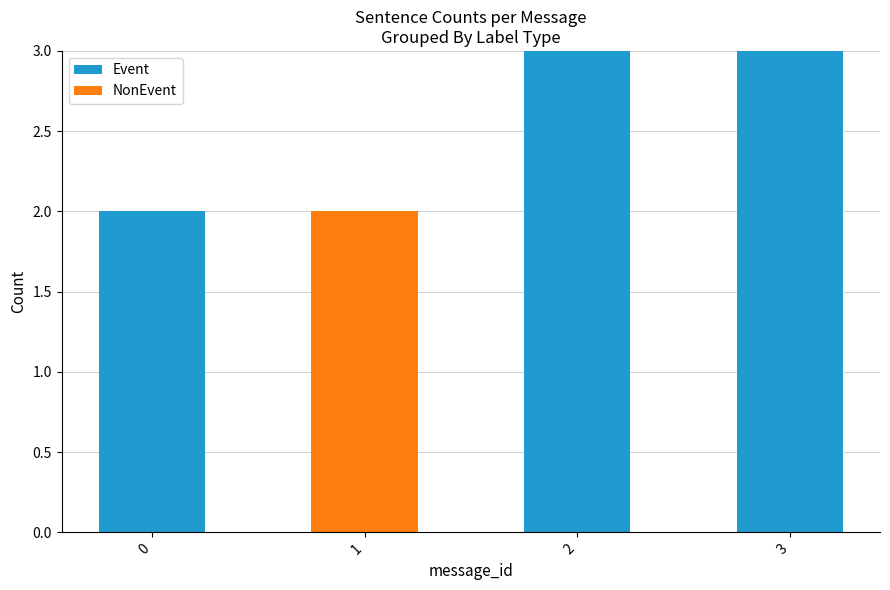

What is the sum of all Event values?

8